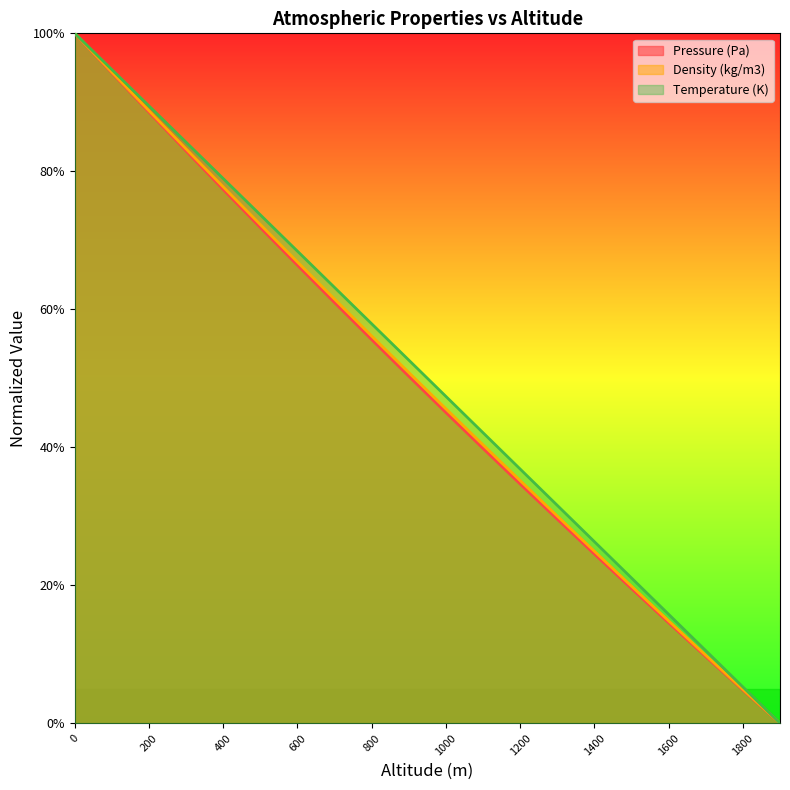

How many data points does each series have?

20